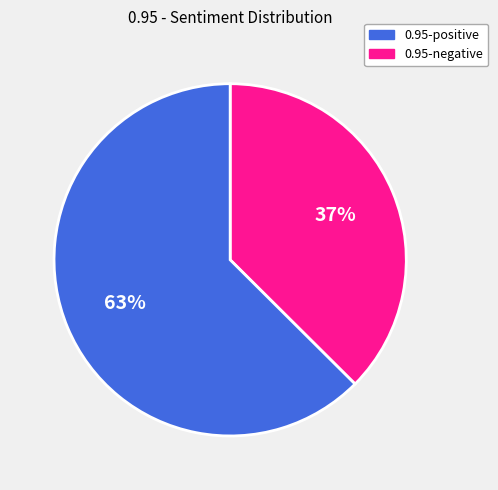

To the nearest percent, what is the average slice percentage?

50%